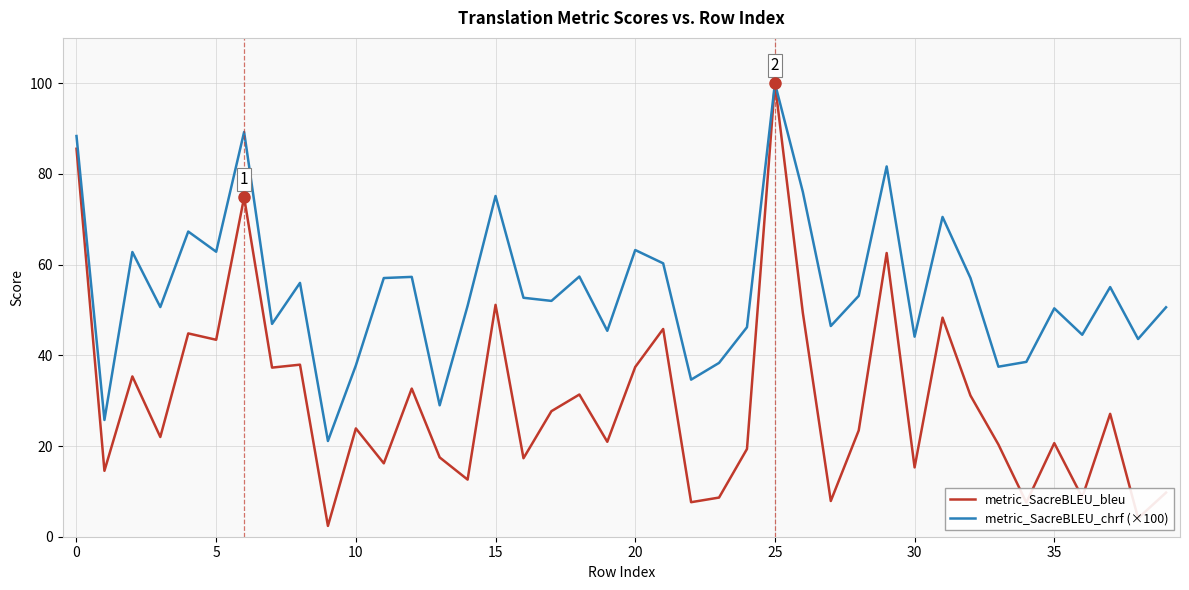

Rank the series by their average value, from lowest to highest.

metric_SacreBLEU_bleu, metric_SacreBLEU_chrf (×100)